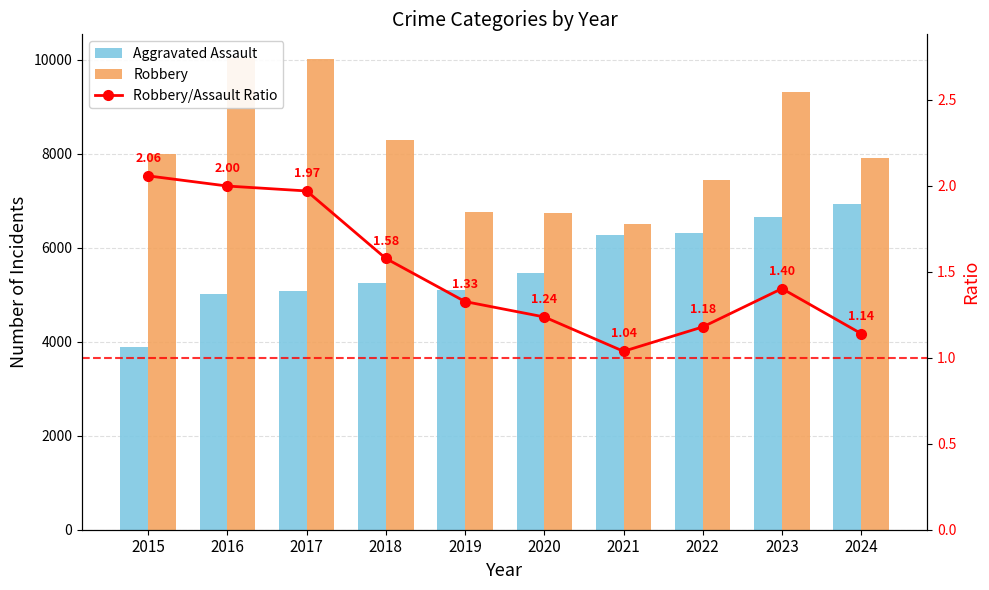

Rank the series at 2019 from highest to lowest value.

Robbery, Aggravated Assault, Robbery/Assault Ratio